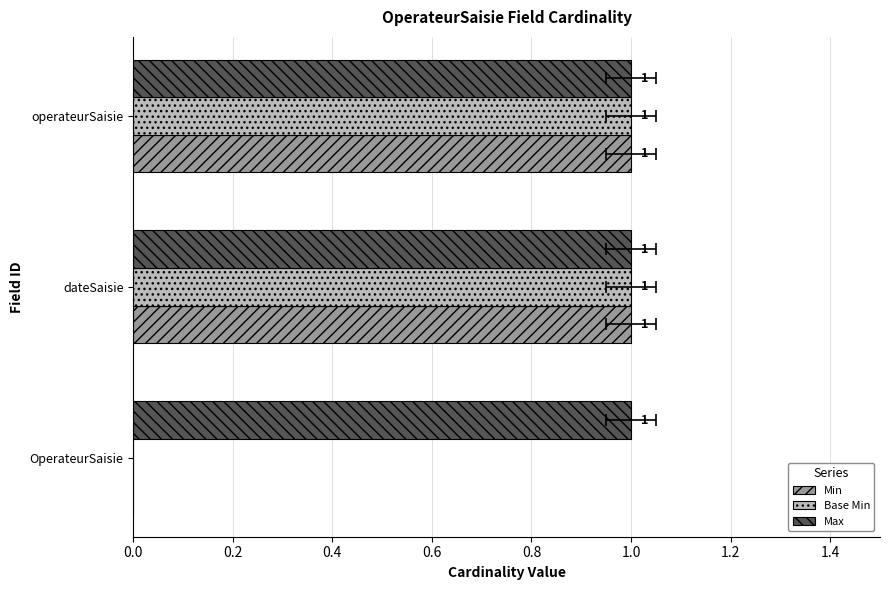

Are the bars horizontal?

Yes